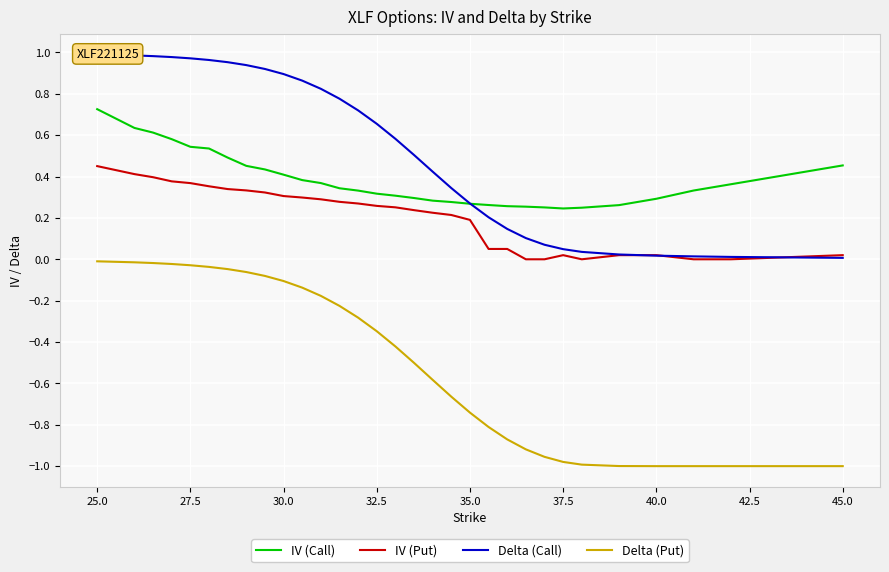

True or false: IV (Put) and Delta (Put) intersect in this chart.

False